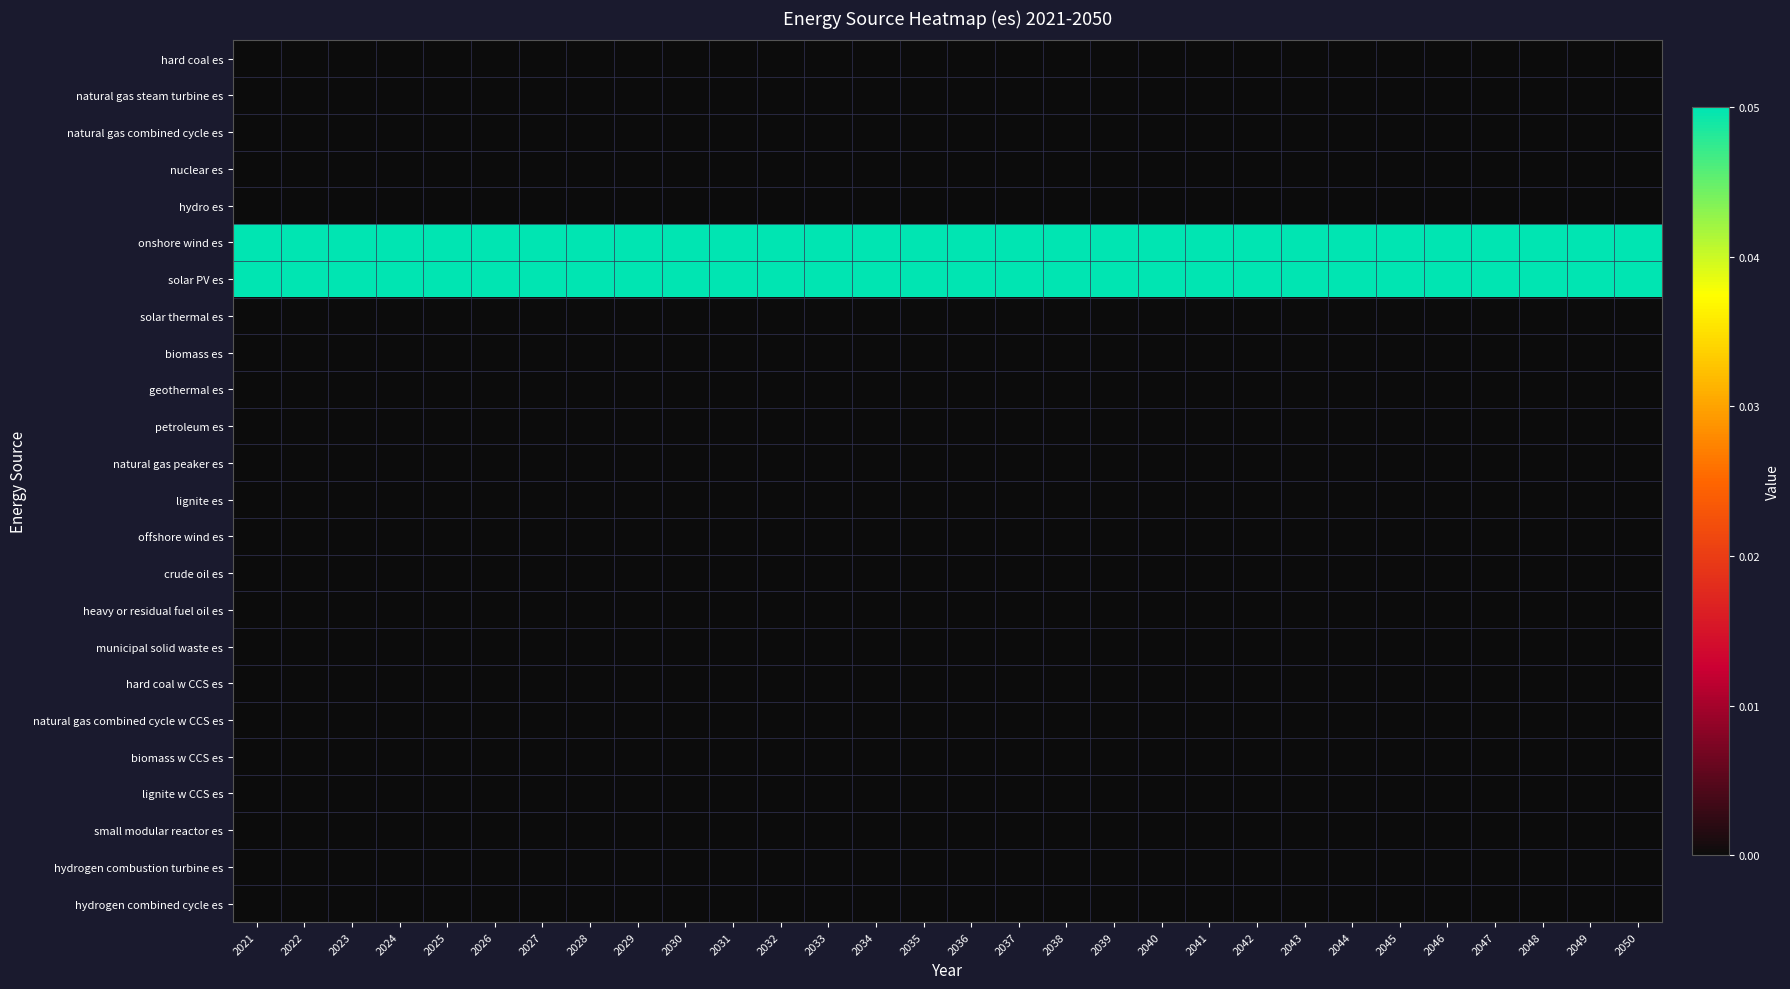

Count the number of data series in this chart.

24